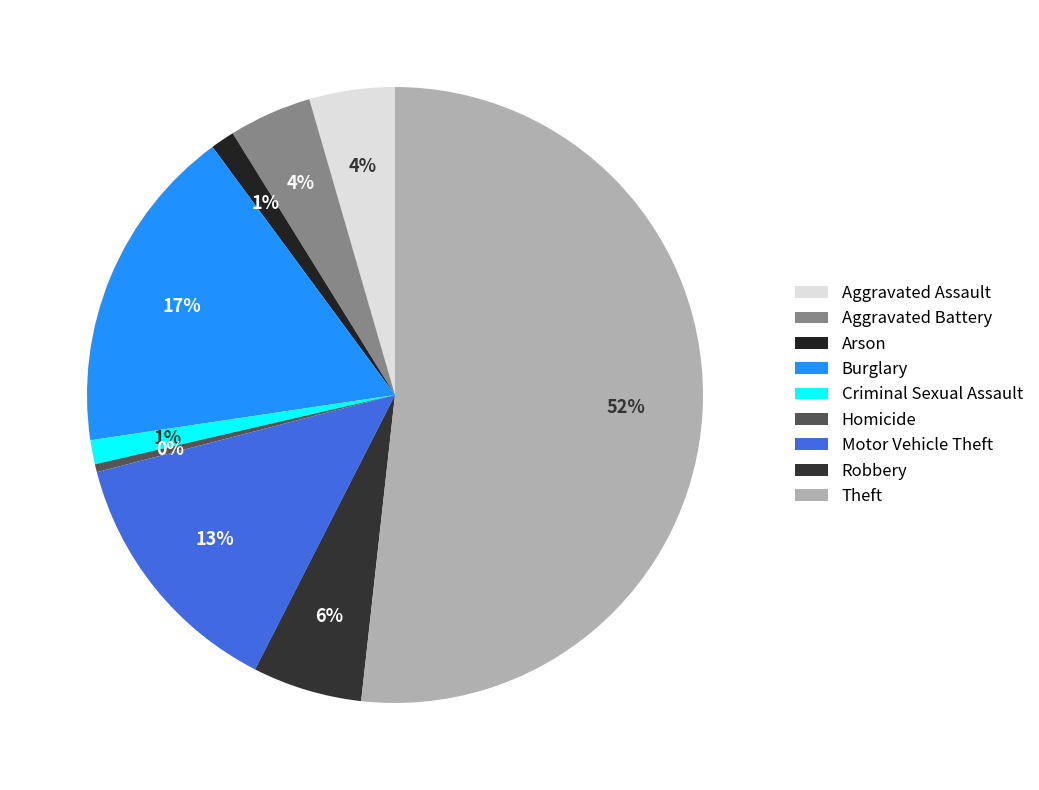

Is it true that Arson is 11% of the pie?

False